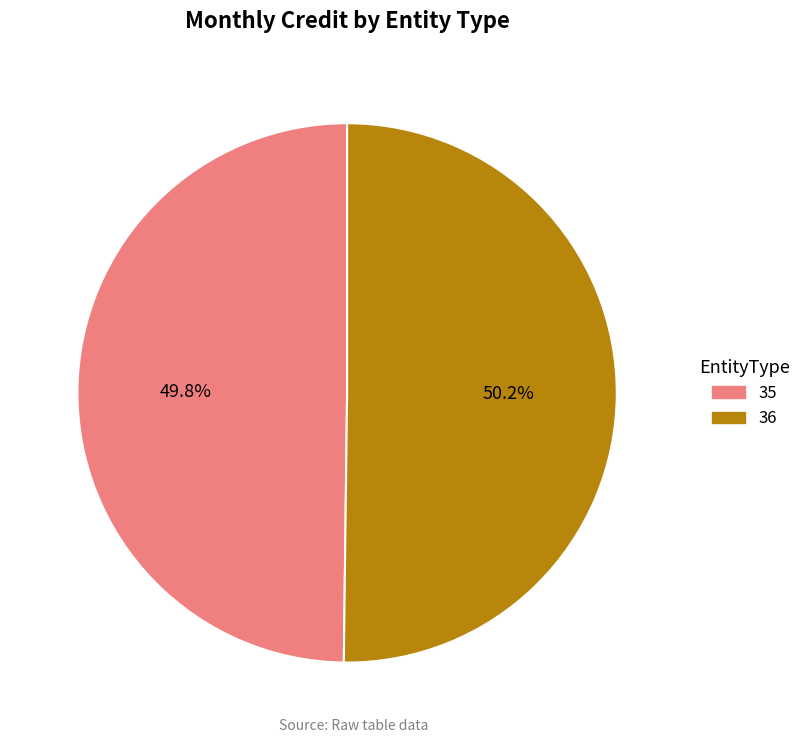

Count the number of slices in the pie.

2